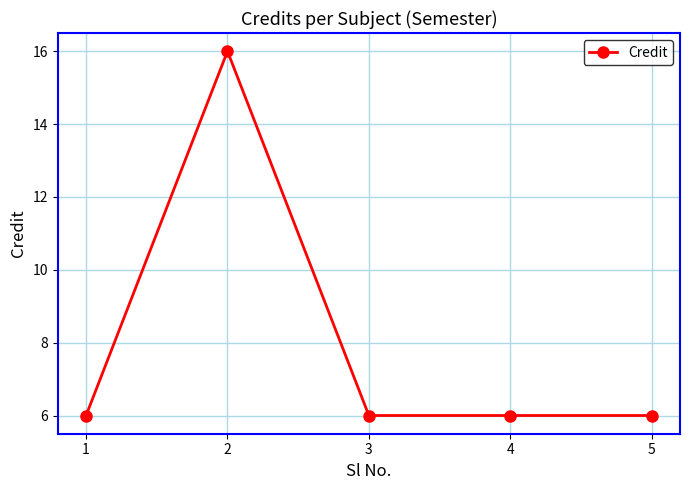

Reading right to left, list all the values displayed in this chart.

5=6	4=6	3=6	2=16	1=6